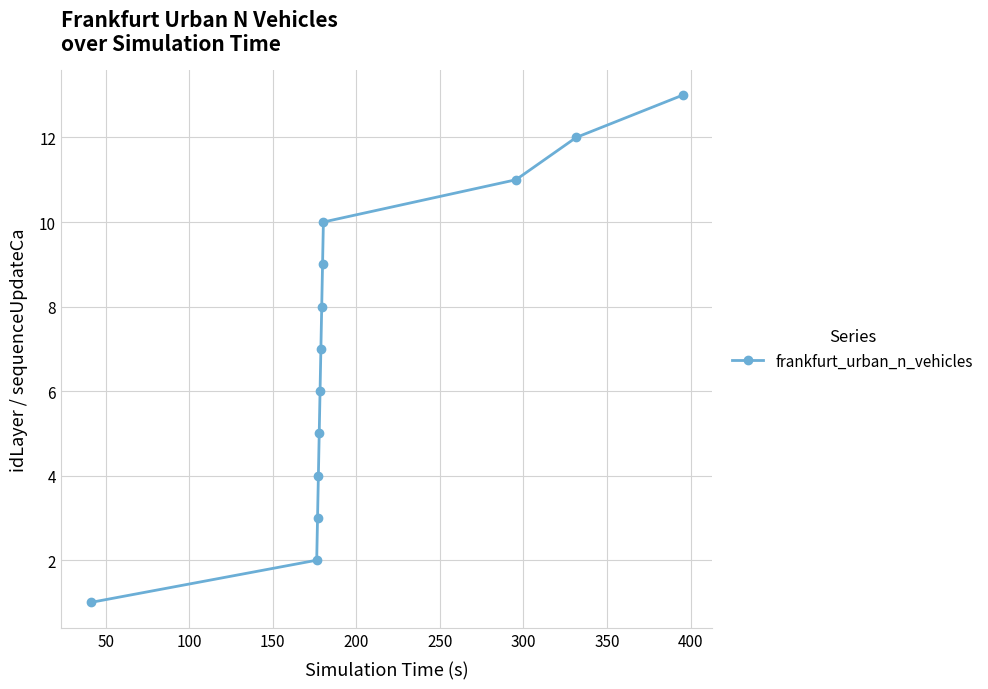

Reading right to left, what are all the values shown in this chart?

13	12	11	10	9	8	7	6	5	4	3	2	1